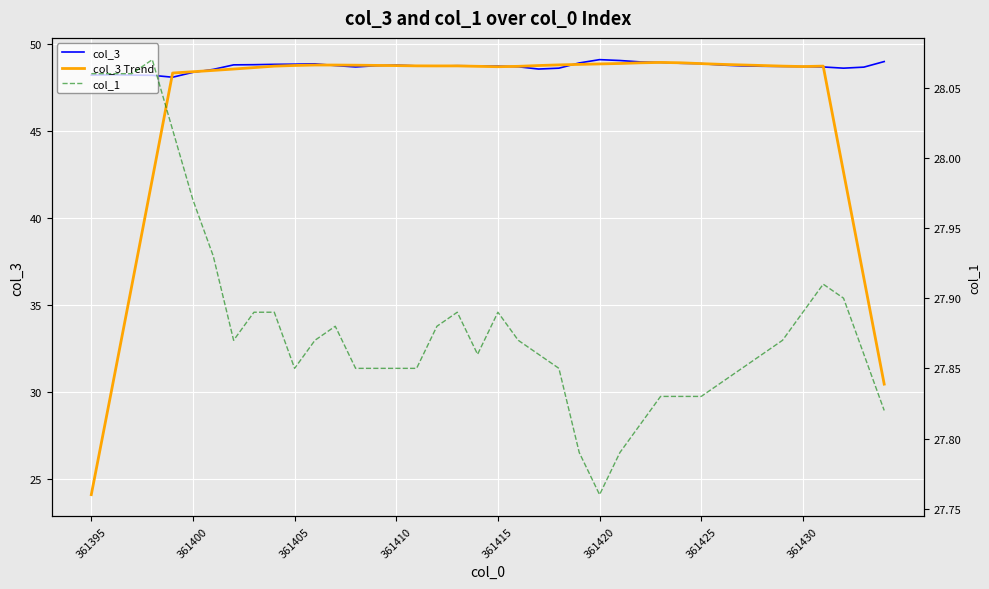

True or false: col_3 Trend has a value of 64.3 at 361400.

False